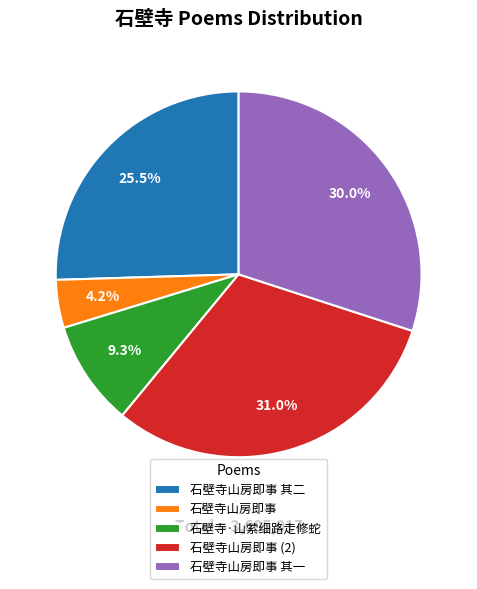

Rank the categories by value from highest to lowest.

石壁寺山房即事 (2), 石壁寺山房即事 其一, 石壁寺山房即事 其二, 石壁寺·山萦细路走修蛇, 石壁寺山房即事